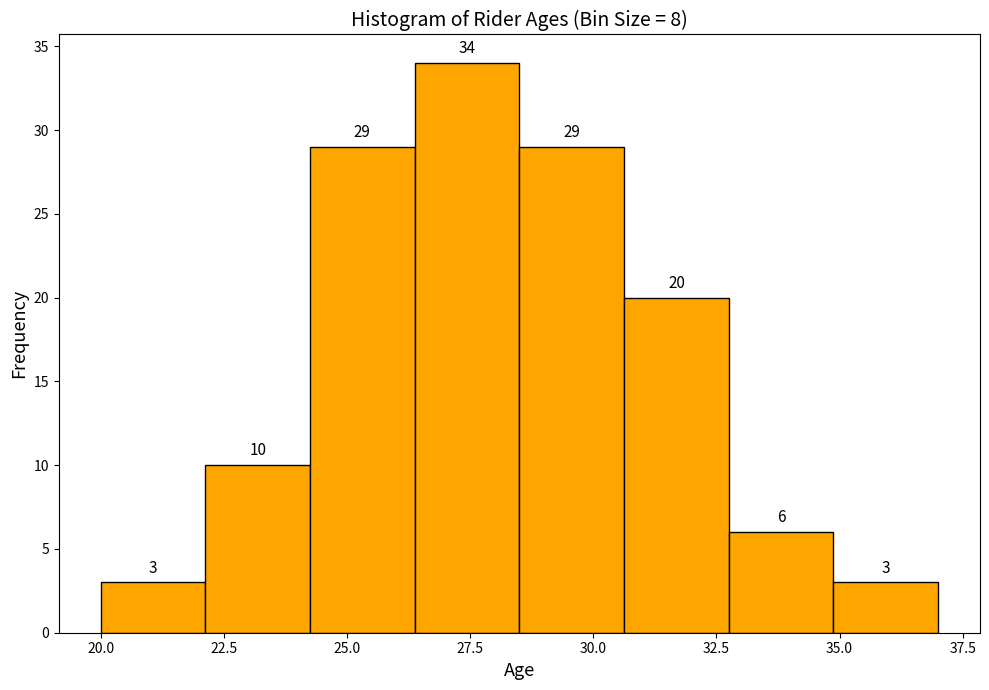

Reading left to right, list every bar in this chart as the range it spans on the x-axis followed by its height. The bar edges are not printed on the chart, so give them approximately, as read against the axis.

20.0 to 22.0: 3
22.0 to 24.5: 10
24.5 to 26.5: 29
26.5 to 28.5: 34
28.5 to 30.5: 29
30.5 to 33.0: 20
33.0 to 35.0: 6
35.0 to 37.0: 3